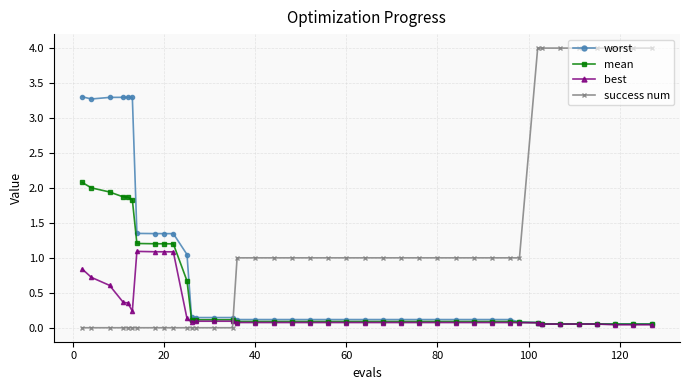

At how many categories does at least one series exceed 0?

40